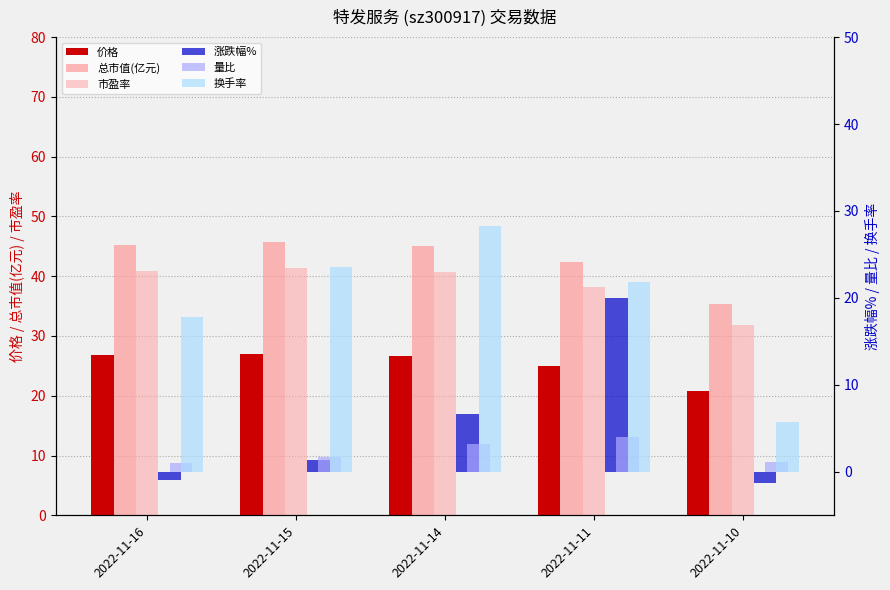

Which series has the widest spread of values?

换手率